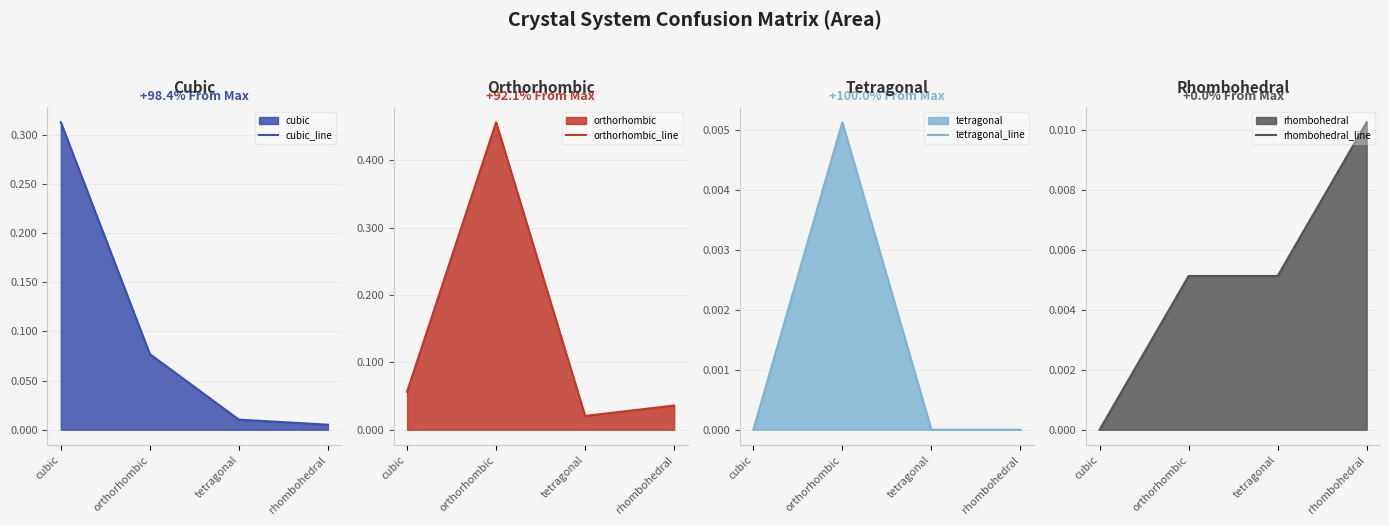

Which series has the largest total across all categories?

orthorhombic_line